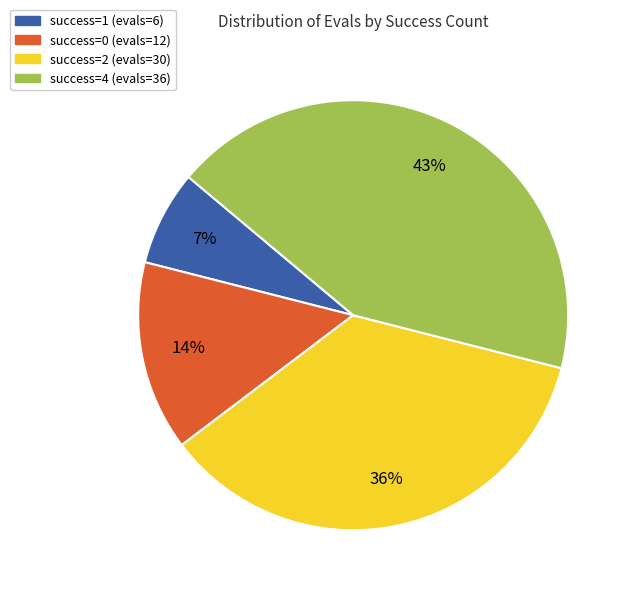

Does any single category account for the majority?

No